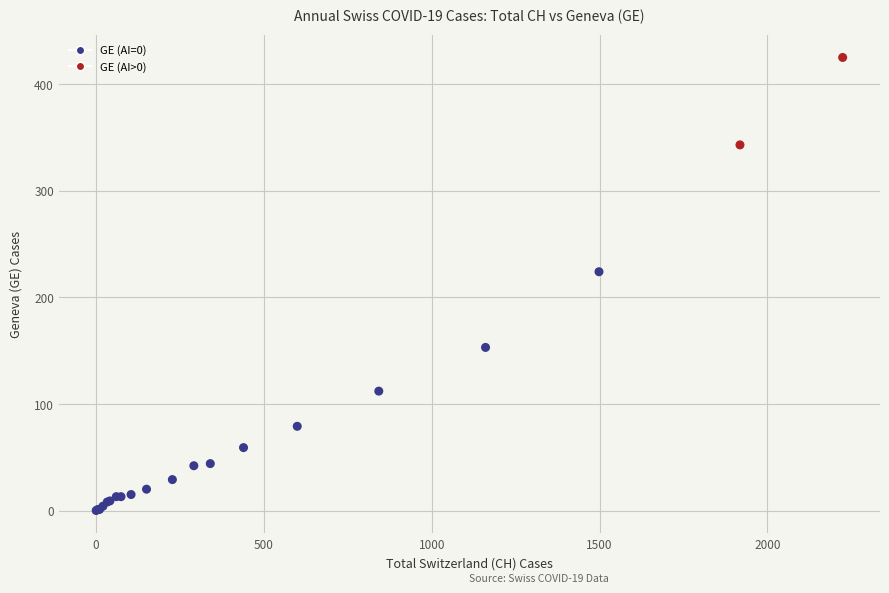

What Y value in the scatter plot is closest to 212?

224